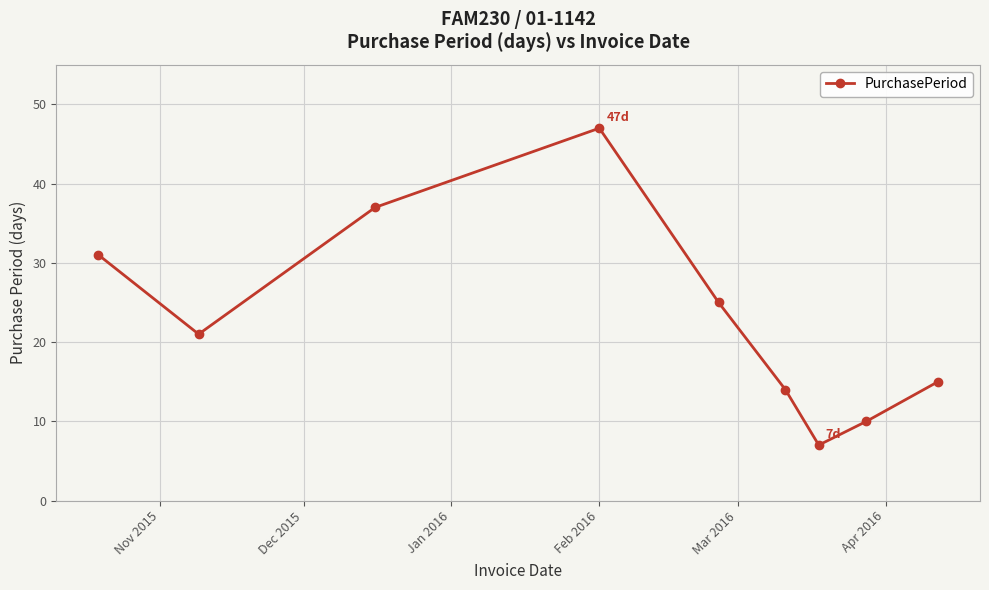

What is the maximum value shown in the chart?

47